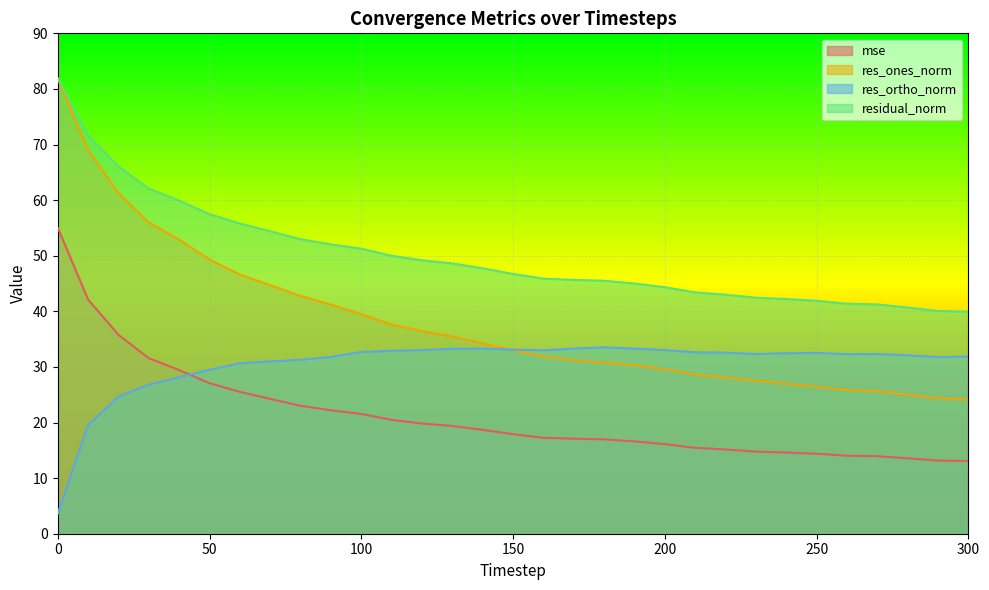

How many times do res_ortho_norm and res_ones_norm cross each other?

1